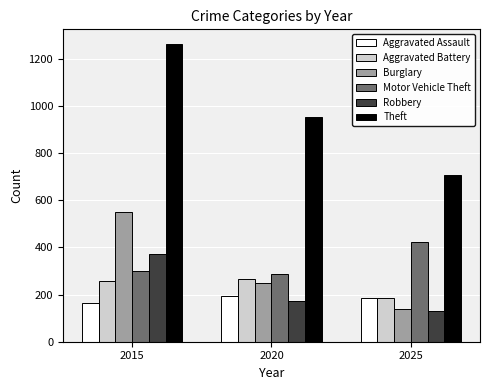

Count the Aggravated Assault values in the range 164 to 192.

3